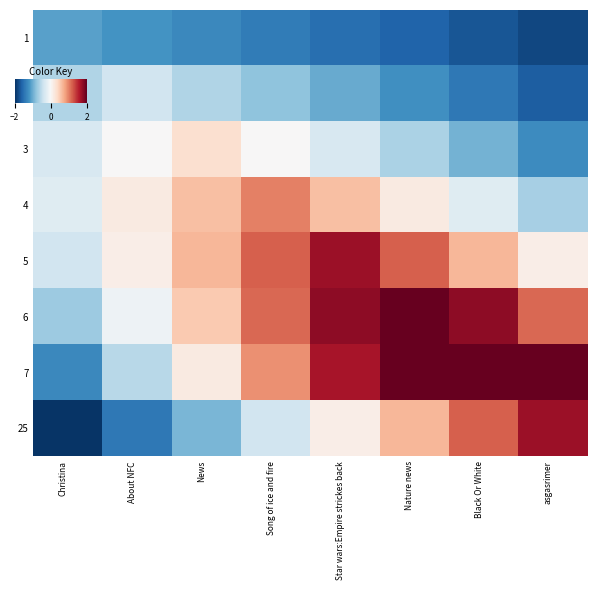

What is the total value across all series at News?

-0.5